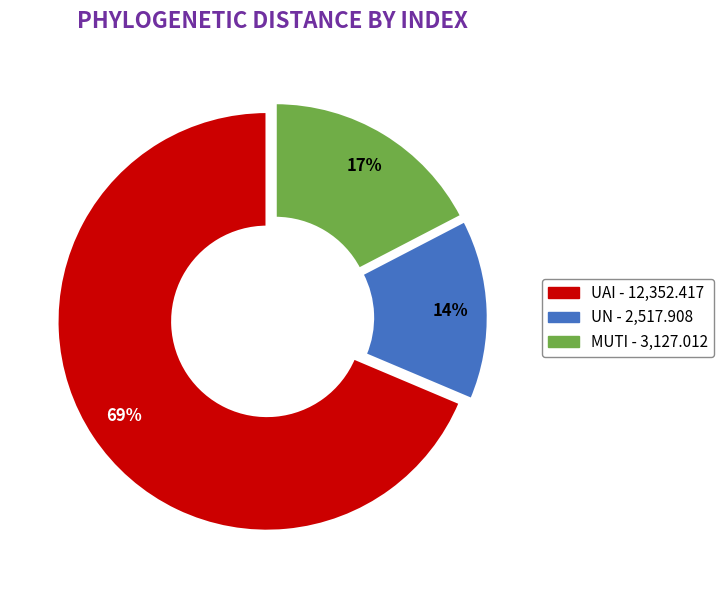

To the nearest percent, what percentage of the pie is MUTI?

17%